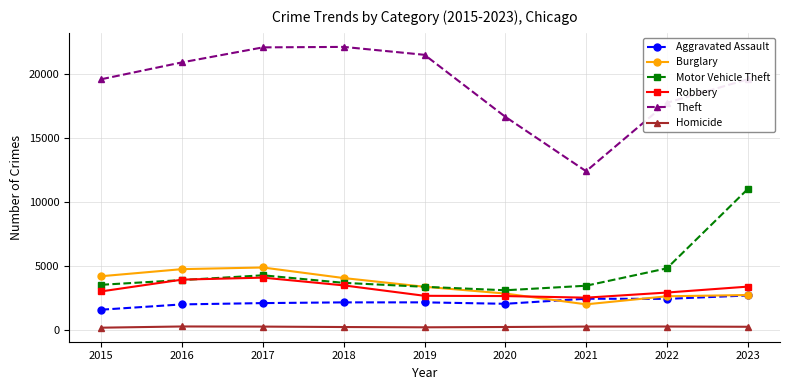

Which series changed the most between 2022 and 2023?

Motor Vehicle Theft